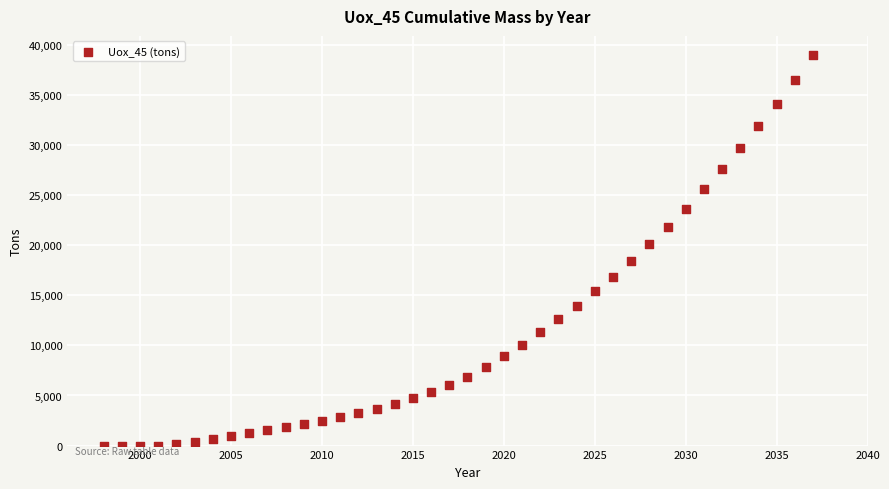

What is the range of X values (max minus min)?

39.0